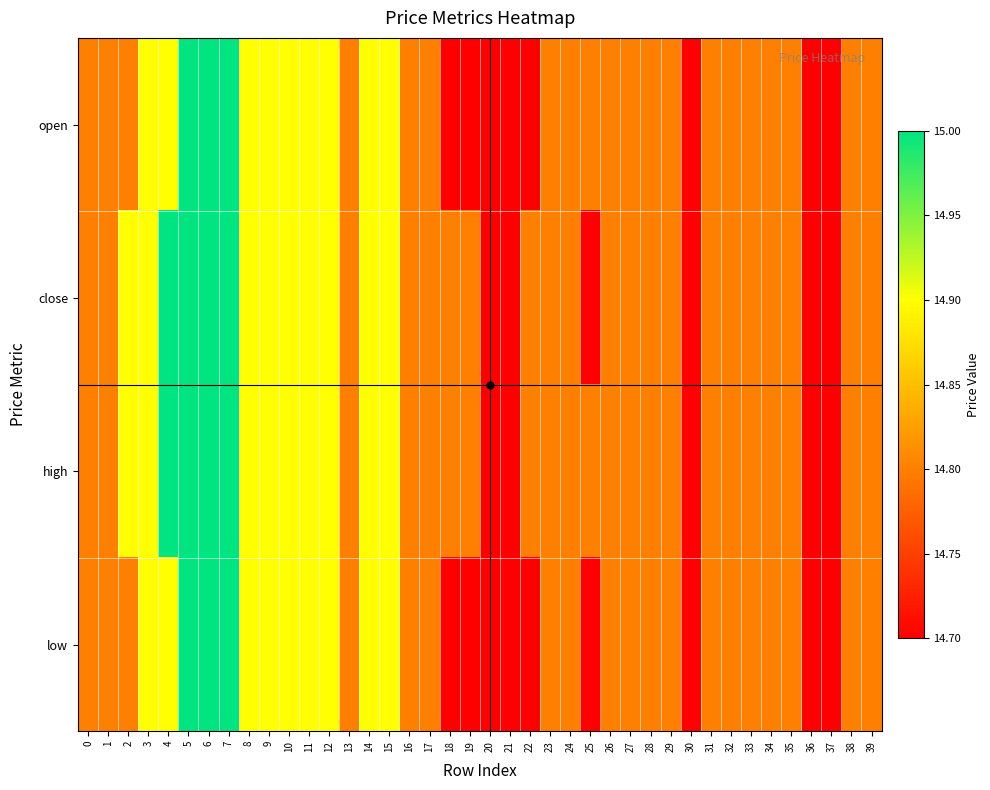

List the series in order of their overall mean, lowest first.

low, open, close, high